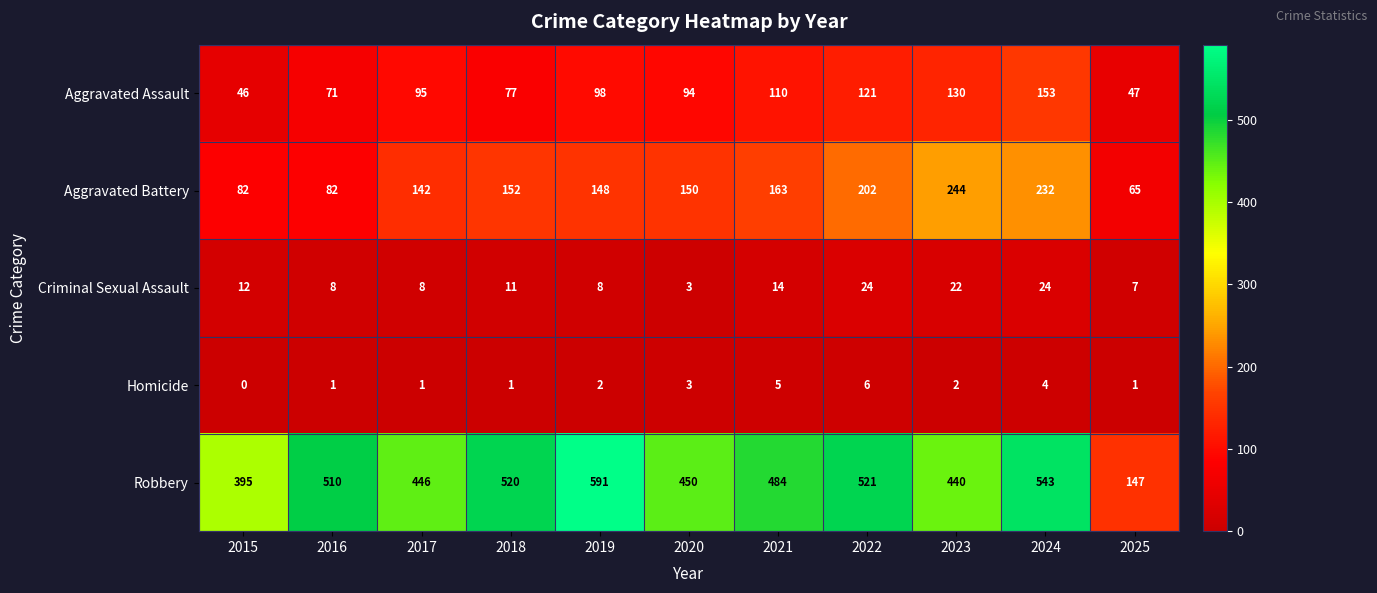

Between 2015 and 2020, which series saw the biggest shift?

Aggravated Battery